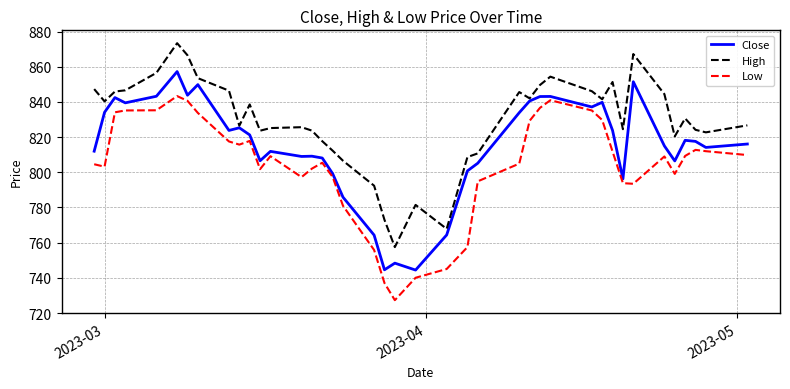

How many lines are shown in the chart?

3